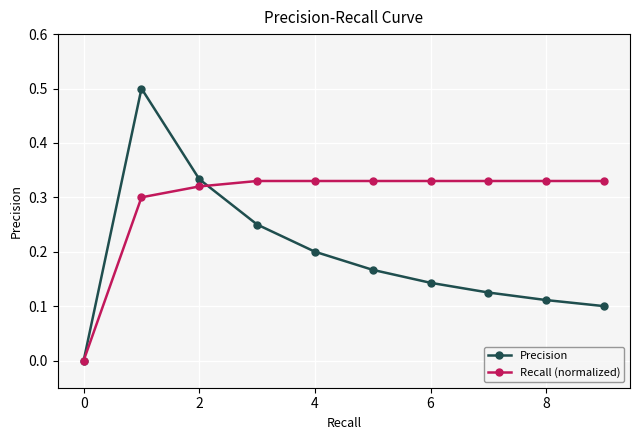

Which series has the largest total across all categories?

Recall (normalized)